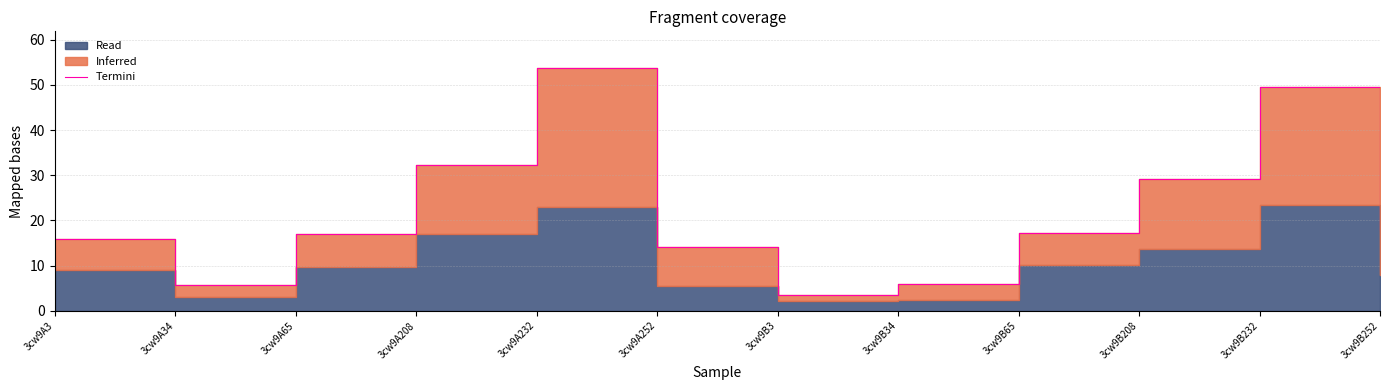

Where is the data nearest to the value 28?

3cw9B208